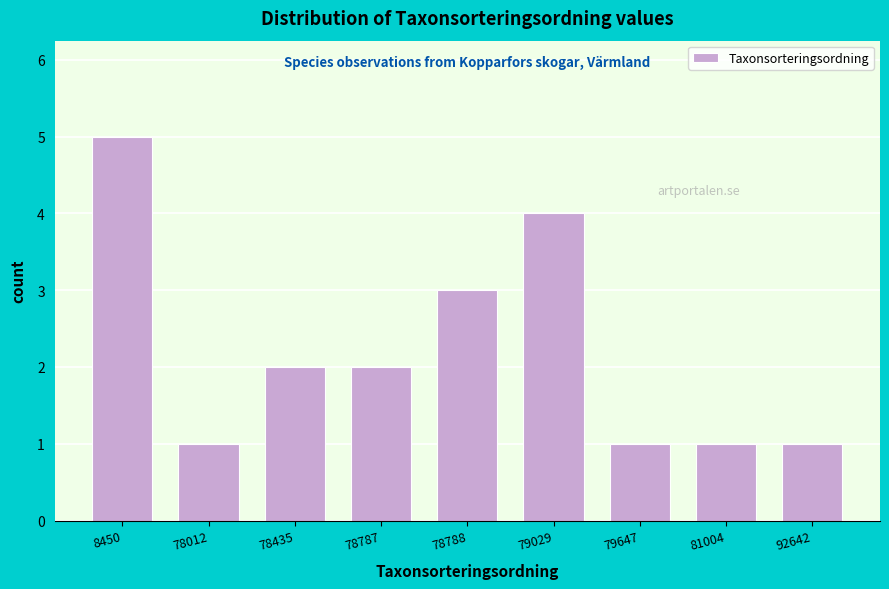

Reading left to right, what are all the values shown in this chart?

5	1	2	2	3	4	1	1	1